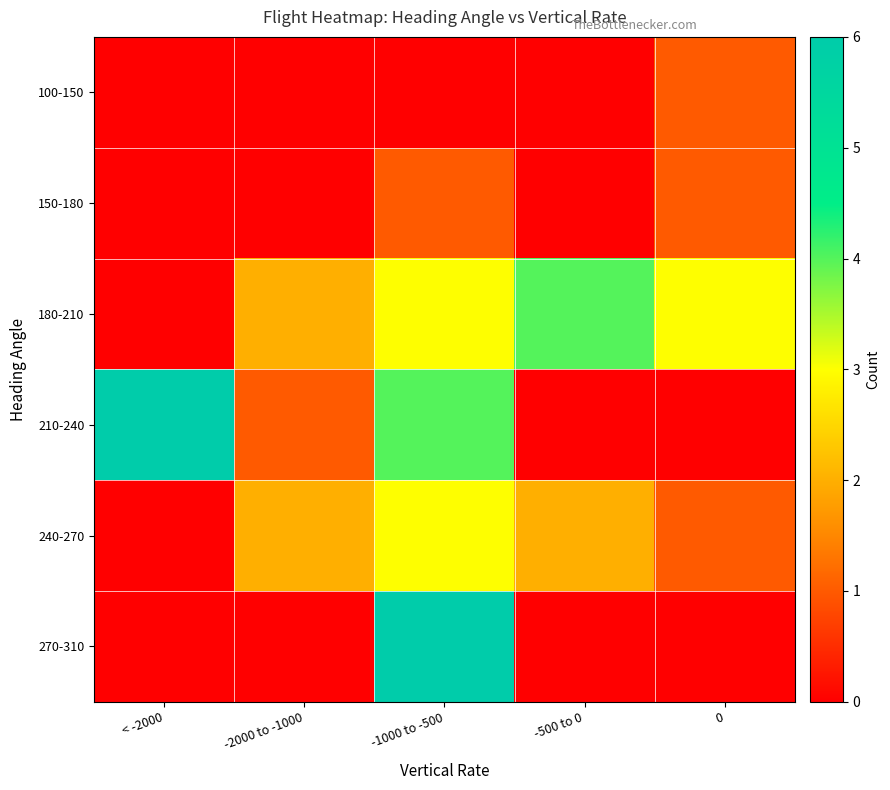

Which label corresponds to the smallest value in the chart?

< -2000